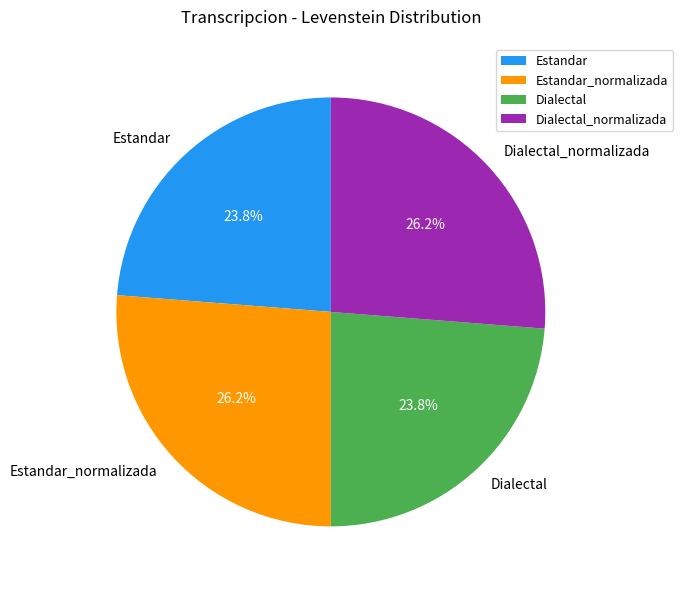

Approximately how many times larger is the value at Dialectal compared to Estandar_normalizada?

0.9